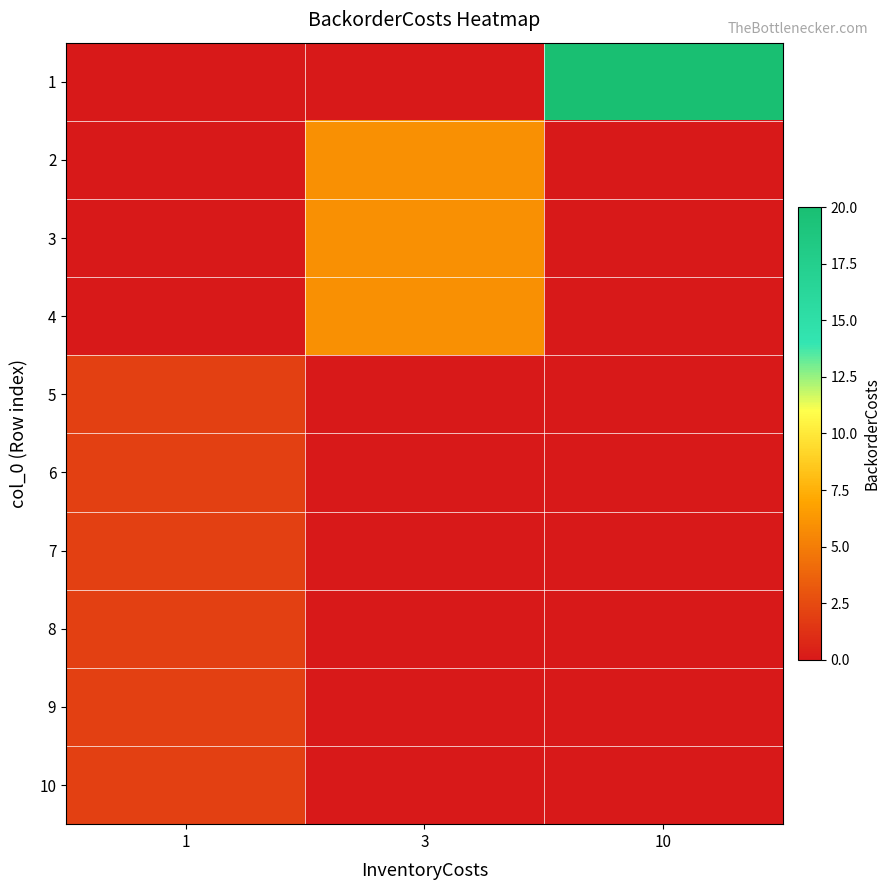

At which category is the sum across all series the highest?

10